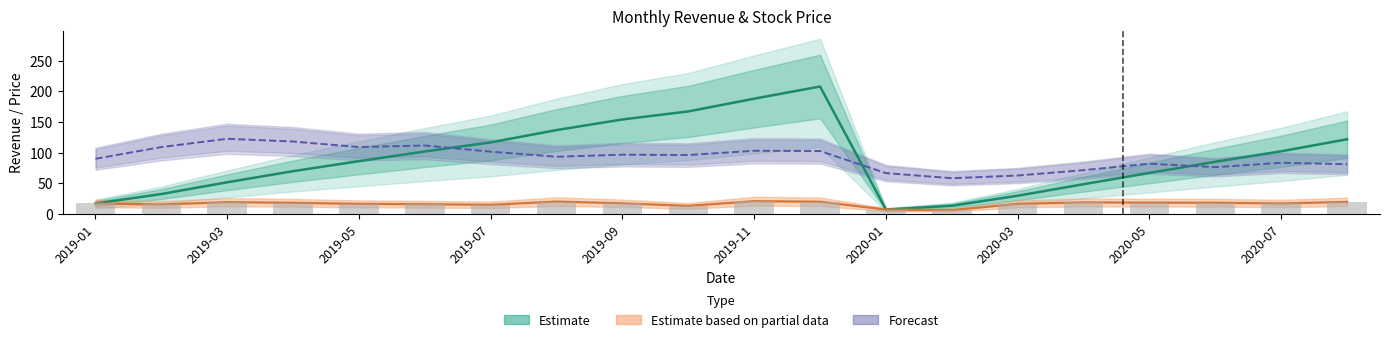

What value does the 收盤價 series have at 2020-08?

81.0